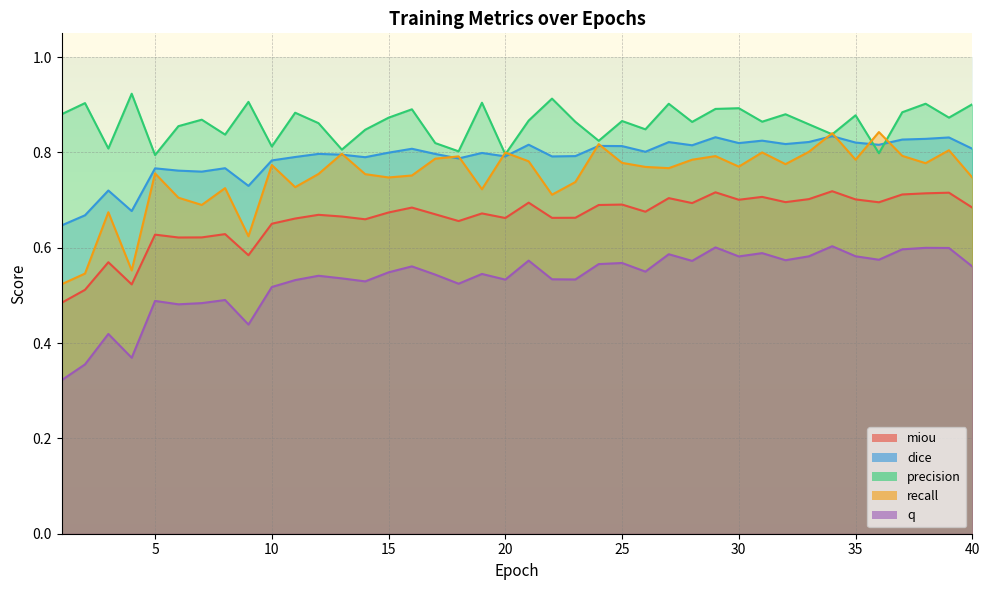

The dice series shows 0.8 at 35. True or false?

True